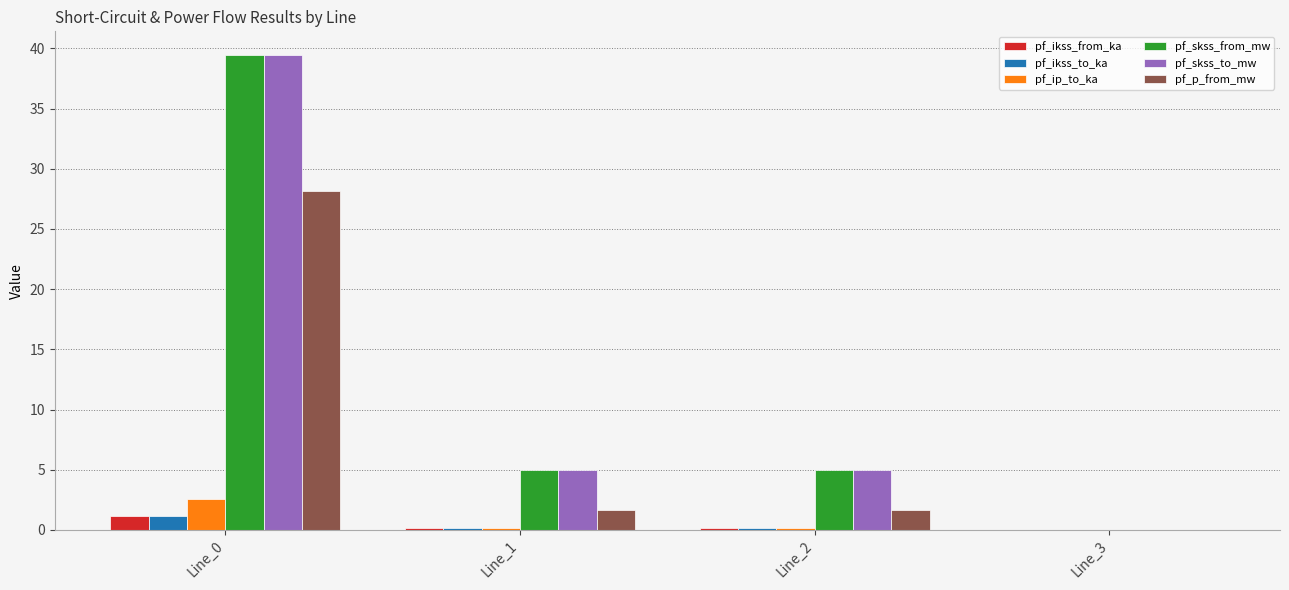

How many groups of bars are there?

4